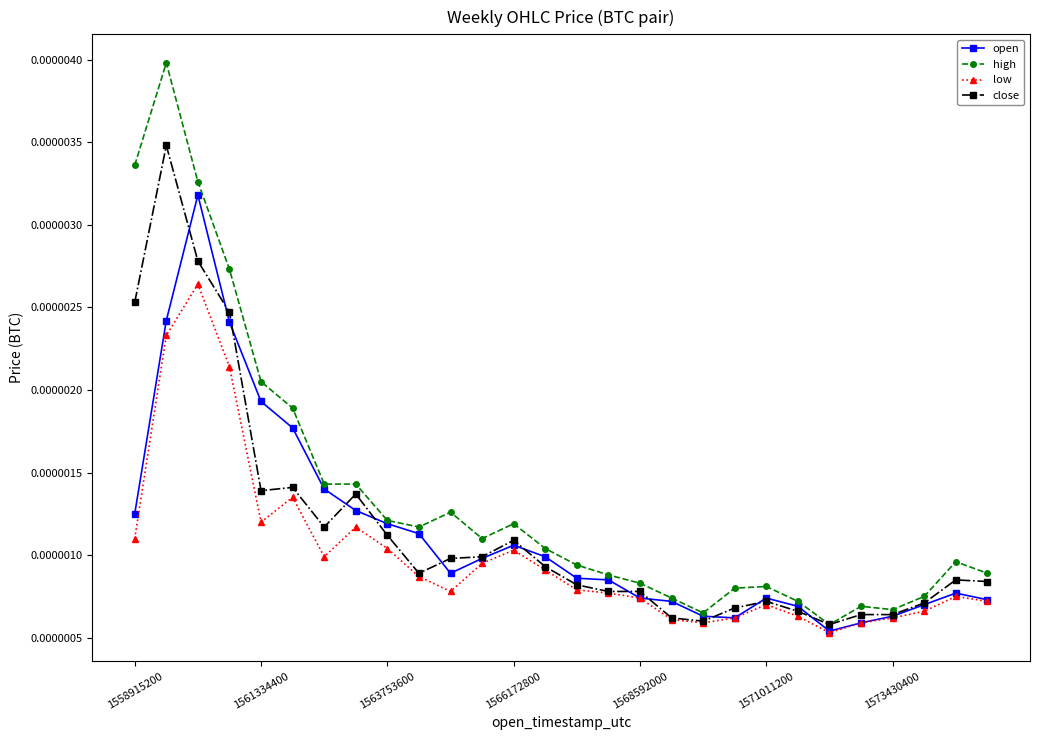

Which series has the largest total across all categories?

high